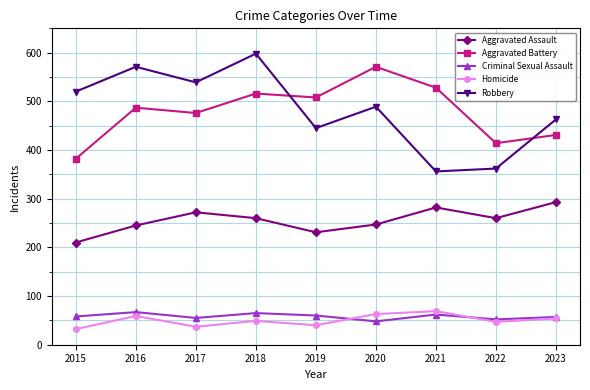

At which category is the sum across all series the highest?

2018